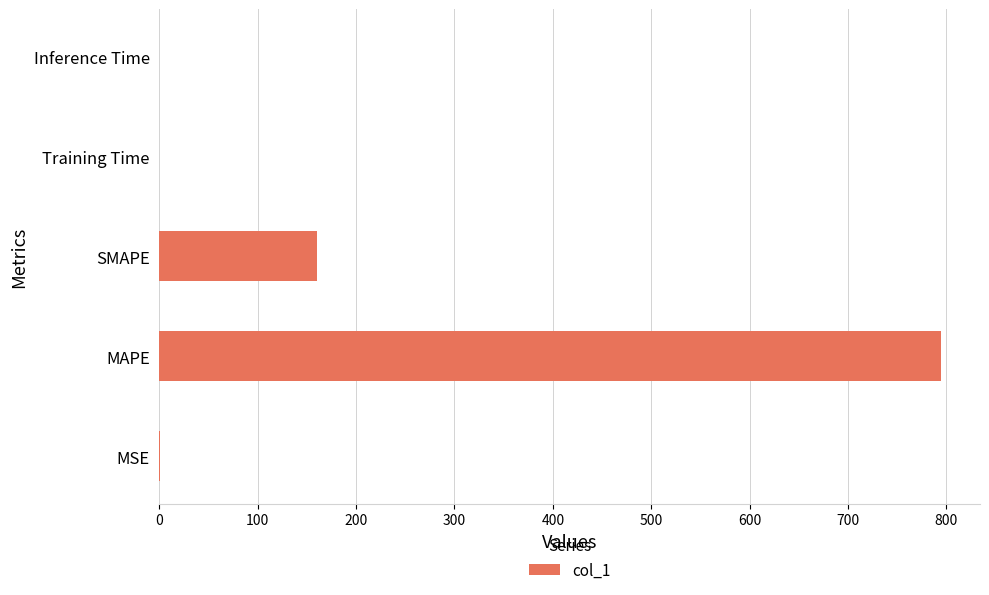

Between MAPE and Inference Time, which is larger?

MAPE